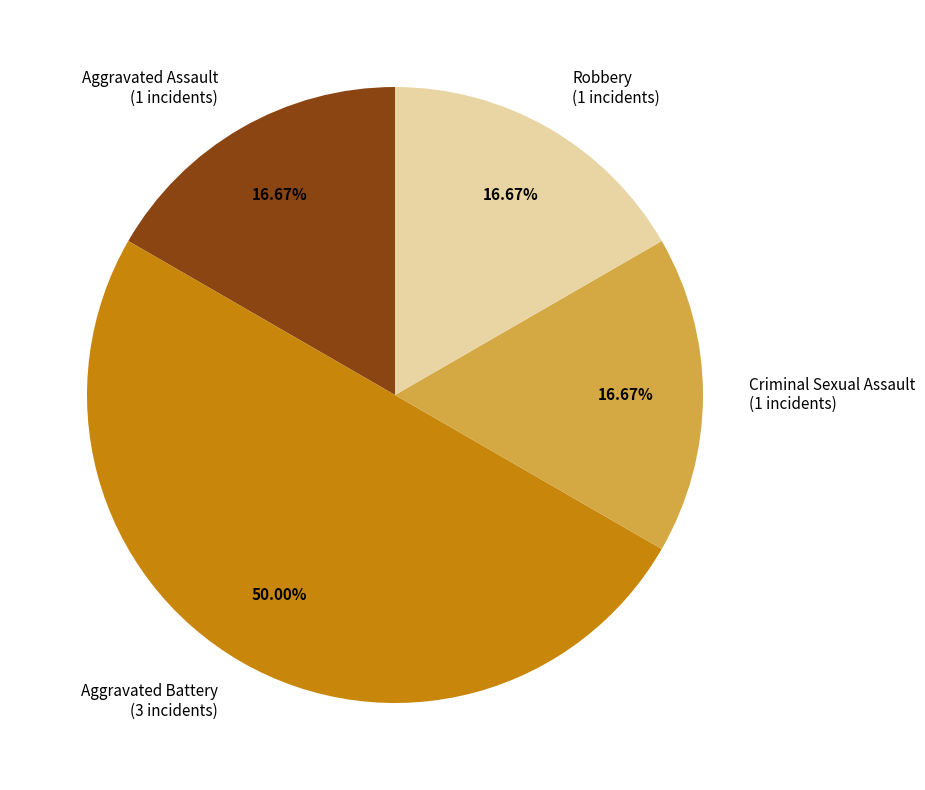

What percentage is NOT represented by Aggravated Assault?

83.3%